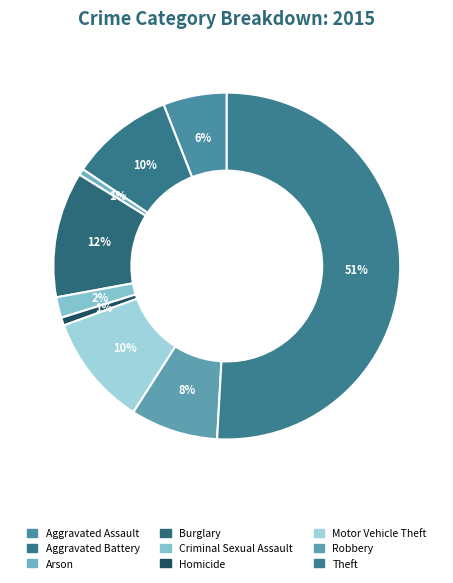

Between Aggravated Assault and Theft, which is larger?

Theft